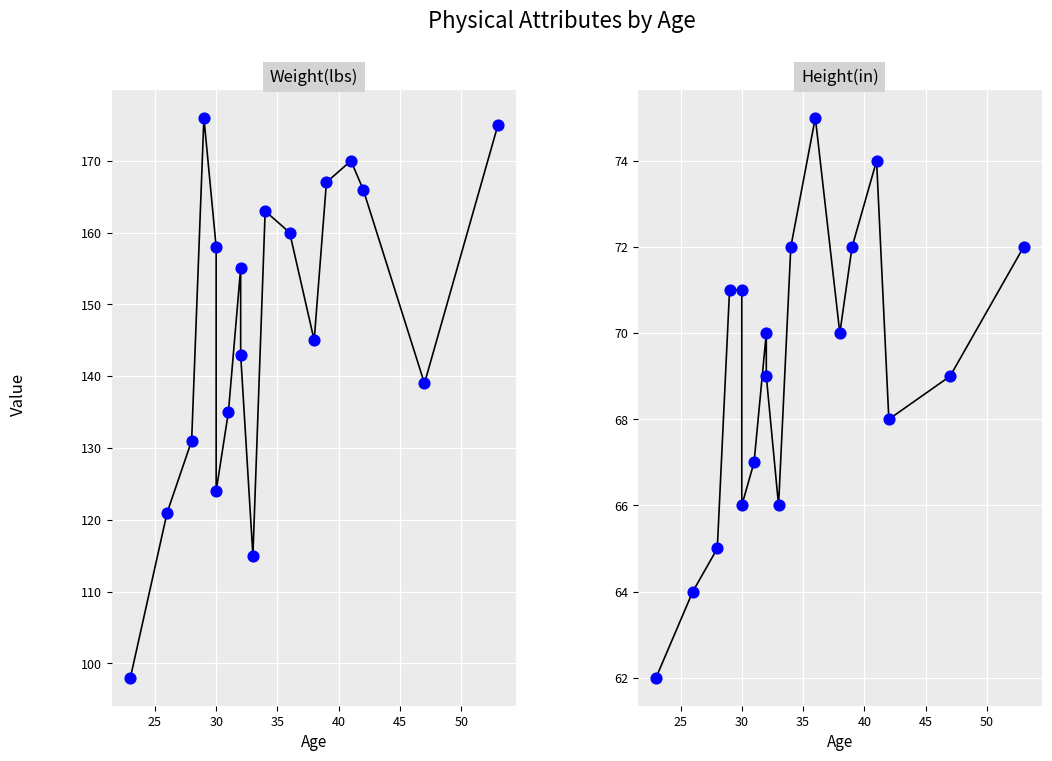

Is the value of Weight(lbs) at 55 greater than the value of Height(in) points at 55?

Yes